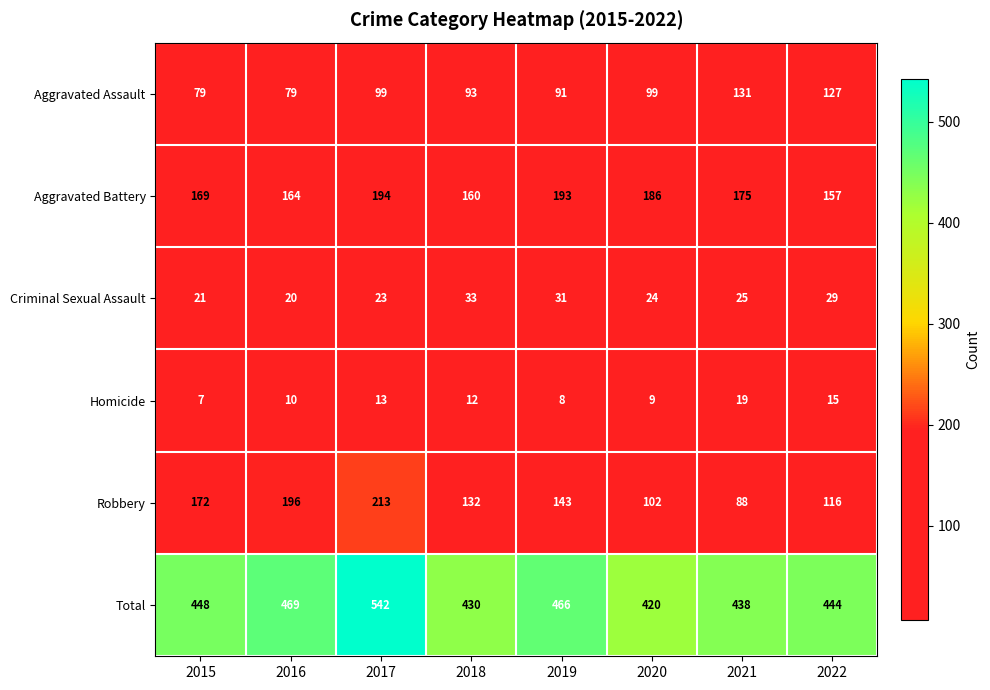

What is the difference between the highest and lowest values at 2017?

529